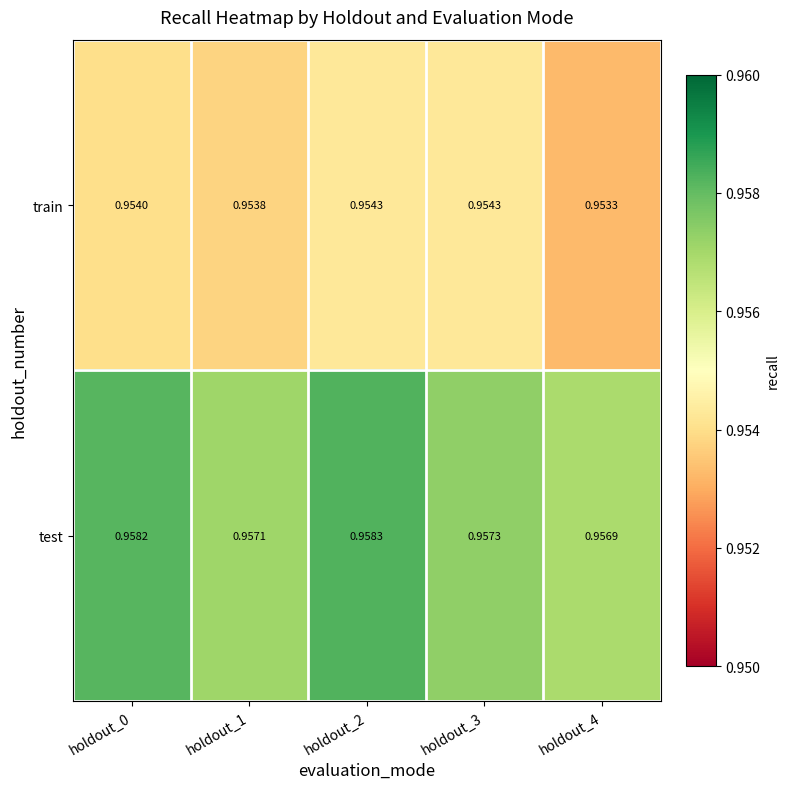

Rank the series by their average value, from highest to lowest.

test, train